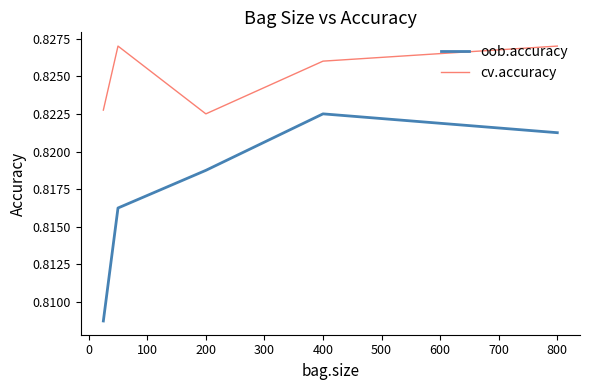

True or false: cv.accuracy and oob.accuracy intersect in this chart.

False